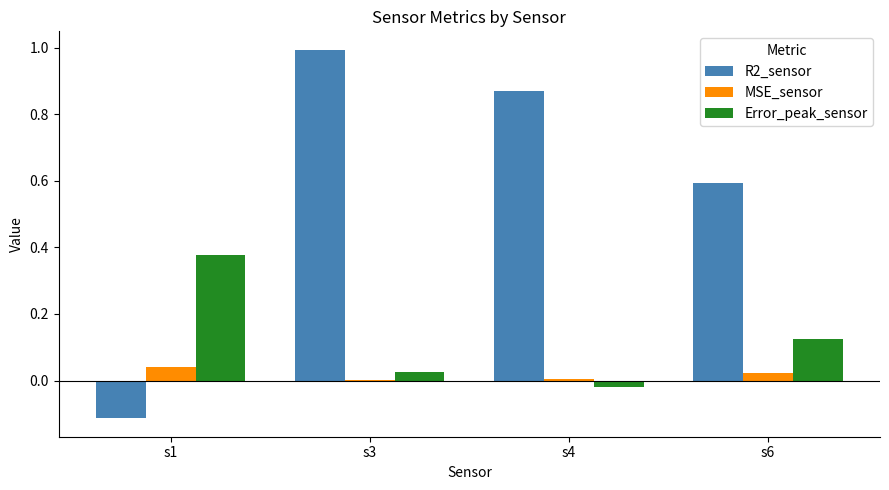

Is the value of R2_sensor at s4 greater than the value of Error_peak_sensor at s3?

Yes